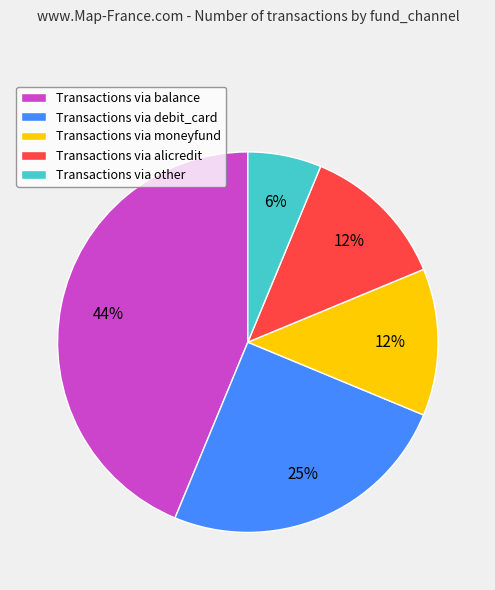

Combined, do Transactions via other and Transactions via alicredit account for over 50%?

No